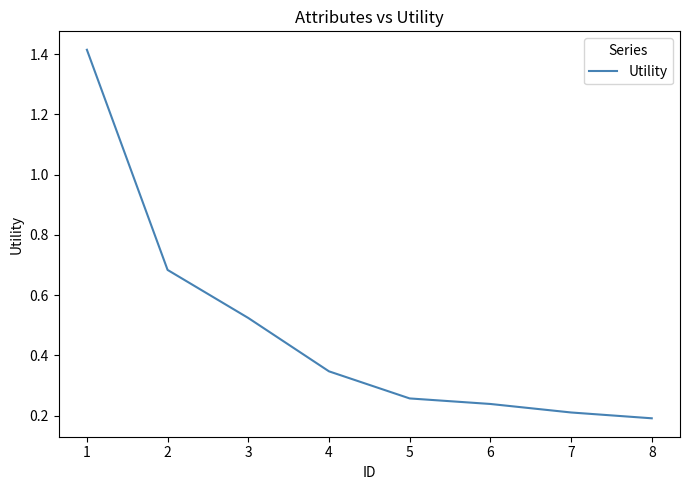

List the labels in order of value, largest first.

1, 2, 3, 4, 5, 6, 7, 8